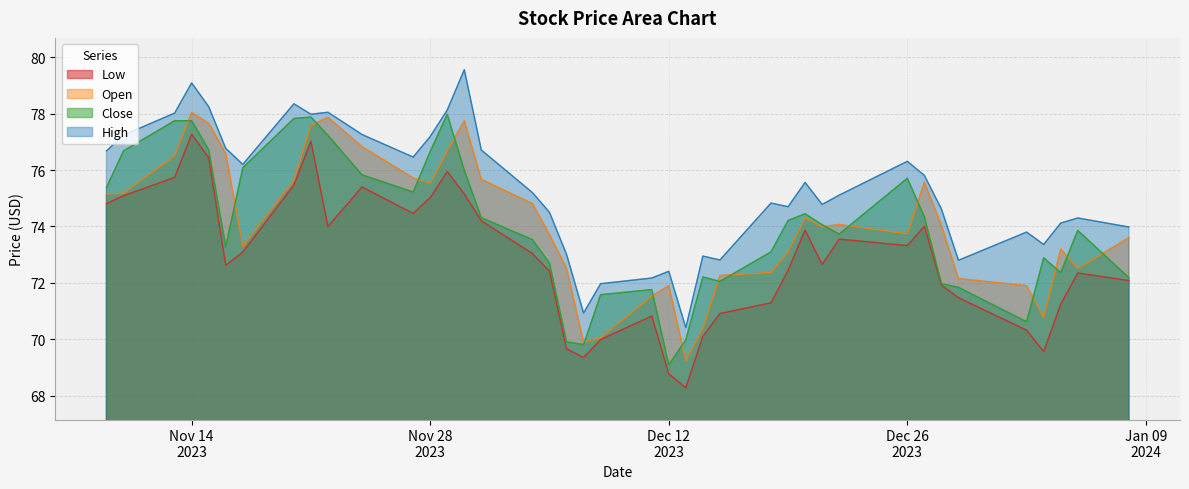

At which category is the sum across all series the highest?

Nov 14
2023